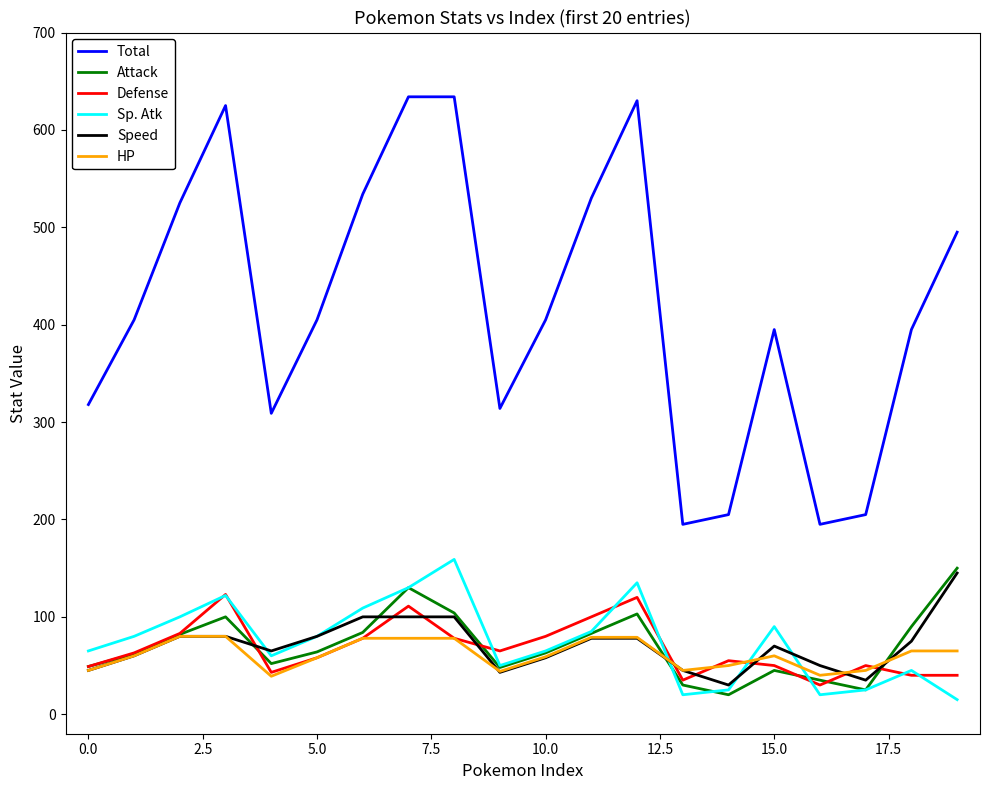

True or false: Total and Sp. Atk intersect in this chart.

False